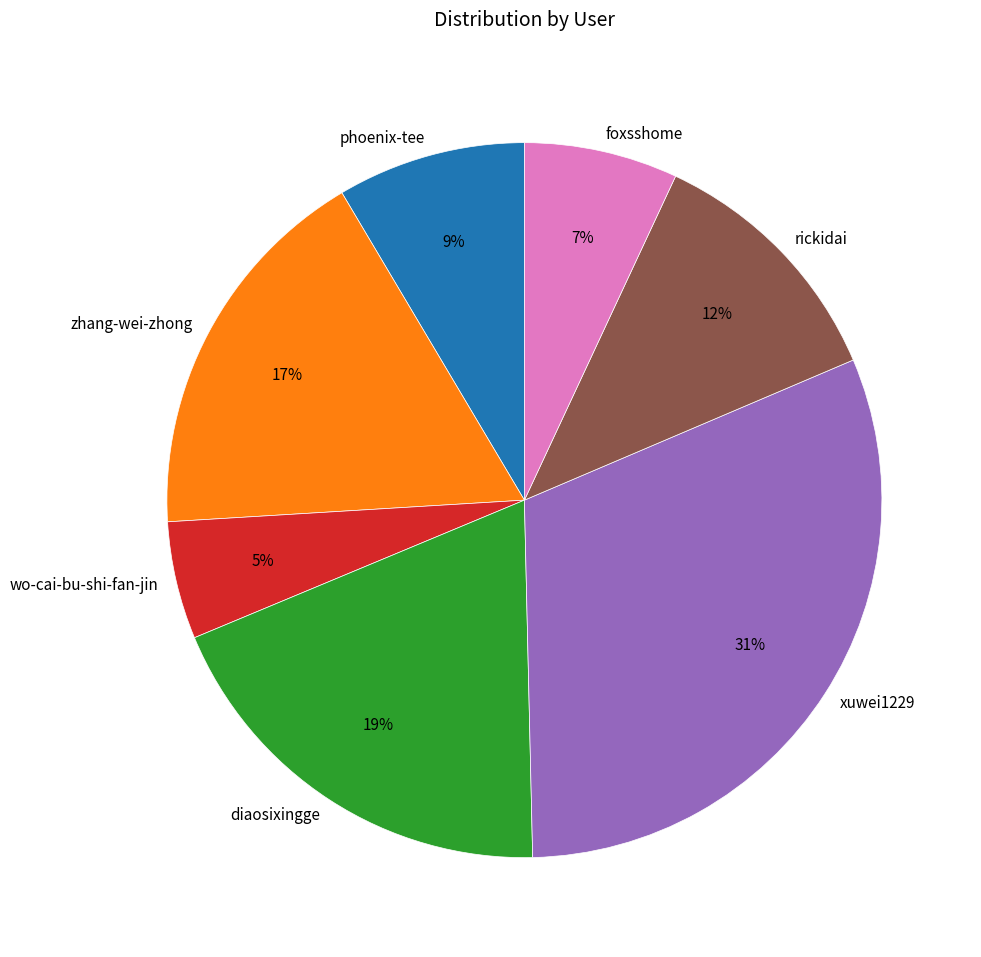

True or false: xuwei1229 accounts for 31% of the total.

True